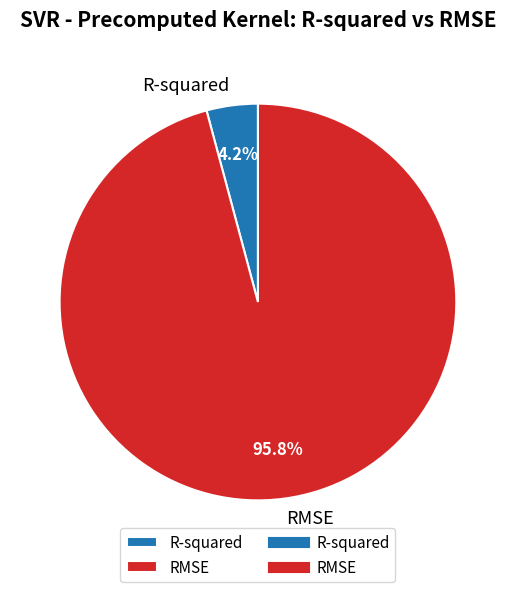

Rank the categories by value from highest to lowest.

RMSE, R-squared